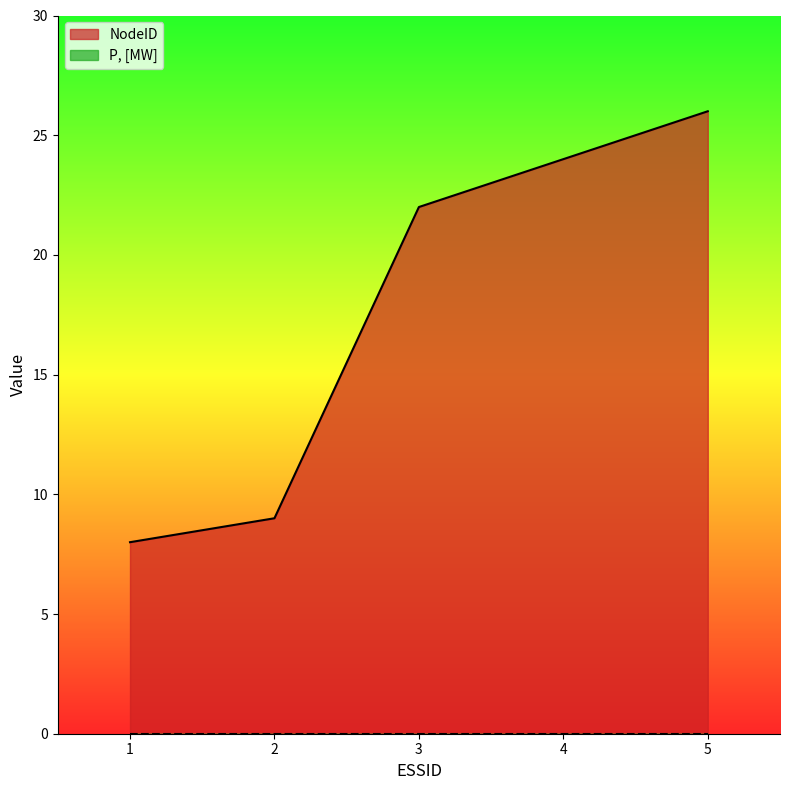

Rank the categories by value from highest to lowest.

5, 4, 3, 2, 1